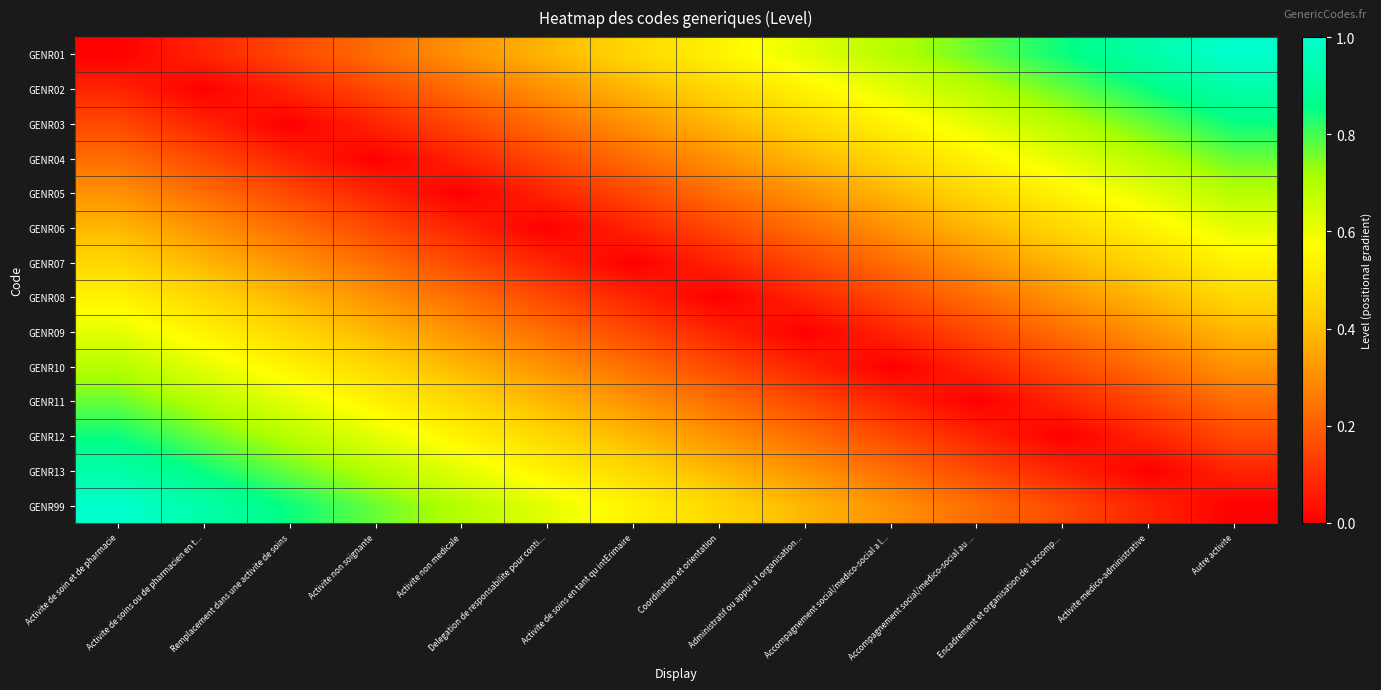

Reading left to right, extract all data points from this chart.

GENR01: Activite de soin et de pharmacie=0.0	Activite de soins ou de pharmacien en t...=0.1	Remplacement dans une activite de soins=0.2	Activite non soignante=0.2	Activite non medicale=0.3	Delegation de responsabilite pour conti...=0.4	Activite de soins en tant qu intErimaire=0.5	Coordination et orientation=0.5	Administratif ou appui a l organisation...=0.6	Accompagnement social/medico-social a l...=0.7	Accompagnement social/medico-social au ...=0.8	Encadrement et organisation de l accomp...=0.8	Activite medico-administrative=0.9	Autre activite=1.0
GENR02: Activite de soin et de pharmacie=0.1	Activite de soins ou de pharmacien en t...=0.0	Remplacement dans une activite de soins=0.1	Activite non soignante=0.2	Activite non medicale=0.2	Delegation de responsabilite pour conti...=0.3	Activite de soins en tant qu intErimaire=0.4	Coordination et orientation=0.5	Administratif ou appui a l organisation...=0.5	Accompagnement social/medico-social a l...=0.6	Accompagnement social/medico-social au ...=0.7	Encadrement et organisation de l accomp...=0.8	Activite medico-administrative=0.8	Autre activite=0.9
GENR03: Activite de soin et de pharmacie=0.2	Activite de soins ou de pharmacien en t...=0.1	Remplacement dans une activite de soins=0.0	Activite non soignante=0.1	Activite non medicale=0.2	Delegation de responsabilite pour conti...=0.2	Activite de soins en tant qu intErimaire=0.3	Coordination et orientation=0.4	Administratif ou appui a l organisation...=0.5	Accompagnement social/medico-social a l...=0.5	Accompagnement social/medico-social au ...=0.6	Encadrement et organisation de l accomp...=0.7	Activite medico-administrative=0.8	Autre activite=0.8
GENR04: Activite de soin et de pharmacie=0.2	Activite de soins ou de pharmacien en t...=0.2	Remplacement dans une activite de soins=0.1	Activite non soignante=0.0	Activite non medicale=0.1	Delegation de responsabilite pour conti...=0.2	Activite de soins en tant qu intErimaire=0.2	Coordination et orientation=0.3	Administratif ou appui a l organisation...=0.4	Accompagnement social/medico-social a l...=0.5	Accompagnement social/medico-social au ...=0.5	Encadrement et organisation de l accomp...=0.6	Activite medico-administrative=0.7	Autre activite=0.8
GENR05: Activite de soin et de pharmacie=0.3	Activite de soins ou de pharmacien en t...=0.2	Remplacement dans une activite de soins=0.2	Activite non soignante=0.1	Activite non medicale=0.0	Delegation de responsabilite pour conti...=0.1	Activite de soins en tant qu intErimaire=0.2	Coordination et orientation=0.2	Administratif ou appui a l organisation...=0.3	Accompagnement social/medico-social a l...=0.4	Accompagnement social/medico-social au ...=0.5	Encadrement et organisation de l accomp...=0.5	Activite medico-administrative=0.6	Autre activite=0.7
GENR06: Activite de soin et de pharmacie=0.4	Activite de soins ou de pharmacien en t...=0.3	Remplacement dans une activite de soins=0.2	Activite non soignante=0.2	Activite non medicale=0.1	Delegation de responsabilite pour conti...=0.0	Activite de soins en tant qu intErimaire=0.1	Coordination et orientation=0.2	Administratif ou appui a l organisation...=0.2	Accompagnement social/medico-social a l...=0.3	Accompagnement social/medico-social au ...=0.4	Encadrement et organisation de l accomp...=0.5	Activite medico-administrative=0.5	Autre activite=0.6
GENR07: Activite de soin et de pharmacie=0.5	Activite de soins ou de pharmacien en t...=0.4	Remplacement dans une activite de soins=0.3	Activite non soignante=0.2	Activite non medicale=0.2	Delegation de responsabilite pour conti...=0.1	Activite de soins en tant qu intErimaire=0.0	Coordination et orientation=0.1	Administratif ou appui a l organisation...=0.2	Accompagnement social/medico-social a l...=0.2	Accompagnement social/medico-social au ...=0.3	Encadrement et organisation de l accomp...=0.4	Activite medico-administrative=0.5	Autre activite=0.5
GENR08: Activite de soin et de pharmacie=0.5	Activite de soins ou de pharmacien en t...=0.5	Remplacement dans une activite de soins=0.4	Activite non soignante=0.3	Activite non medicale=0.2	Delegation de responsabilite pour conti...=0.2	Activite de soins en tant qu intErimaire=0.1	Coordination et orientation=0.0	Administratif ou appui a l organisation...=0.1	Accompagnement social/medico-social a l...=0.2	Accompagnement social/medico-social au ...=0.2	Encadrement et organisation de l accomp...=0.3	Activite medico-administrative=0.4	Autre activite=0.5
GENR09: Activite de soin et de pharmacie=0.6	Activite de soins ou de pharmacien en t...=0.5	Remplacement dans une activite de soins=0.5	Activite non soignante=0.4	Activite non medicale=0.3	Delegation de responsabilite pour conti...=0.2	Activite de soins en tant qu intErimaire=0.2	Coordination et orientation=0.1	Administratif ou appui a l organisation...=0.0	Accompagnement social/medico-social a l...=0.1	Accompagnement social/medico-social au ...=0.2	Encadrement et organisation de l accomp...=0.2	Activite medico-administrative=0.3	Autre activite=0.4
GENR10: Activite de soin et de pharmacie=0.7	Activite de soins ou de pharmacien en t...=0.6	Remplacement dans une activite de soins=0.5	Activite non soignante=0.5	Activite non medicale=0.4	Delegation de responsabilite pour conti...=0.3	Activite de soins en tant qu intErimaire=0.2	Coordination et orientation=0.2	Administratif ou appui a l organisation...=0.1	Accompagnement social/medico-social a l...=0.0	Accompagnement social/medico-social au ...=0.1	Encadrement et organisation de l accomp...=0.2	Activite medico-administrative=0.2	Autre activite=0.3
GENR11: Activite de soin et de pharmacie=0.8	Activite de soins ou de pharmacien en t...=0.7	Remplacement dans une activite de soins=0.6	Activite non soignante=0.5	Activite non medicale=0.5	Delegation de responsabilite pour conti...=0.4	Activite de soins en tant qu intErimaire=0.3	Coordination et orientation=0.2	Administratif ou appui a l organisation...=0.2	Accompagnement social/medico-social a l...=0.1	Accompagnement social/medico-social au ...=0.0	Encadrement et organisation de l accomp...=0.1	Activite medico-administrative=0.2	Autre activite=0.2
GENR12: Activite de soin et de pharmacie=0.8	Activite de soins ou de pharmacien en t...=0.8	Remplacement dans une activite de soins=0.7	Activite non soignante=0.6	Activite non medicale=0.5	Delegation de responsabilite pour conti...=0.5	Activite de soins en tant qu intErimaire=0.4	Coordination et orientation=0.3	Administratif ou appui a l organisation...=0.2	Accompagnement social/medico-social a l...=0.2	Accompagnement social/medico-social au ...=0.1	Encadrement et organisation de l accomp...=0.0	Activite medico-administrative=0.1	Autre activite=0.2
GENR13: Activite de soin et de pharmacie=0.9	Activite de soins ou de pharmacien en t...=0.8	Remplacement dans une activite de soins=0.8	Activite non soignante=0.7	Activite non medicale=0.6	Delegation de responsabilite pour conti...=0.5	Activite de soins en tant qu intErimaire=0.5	Coordination et orientation=0.4	Administratif ou appui a l organisation...=0.3	Accompagnement social/medico-social a l...=0.2	Accompagnement social/medico-social au ...=0.2	Encadrement et organisation de l accomp...=0.1	Activite medico-administrative=0.0	Autre activite=0.1
GENR99: Activite de soin et de pharmacie=1.0	Activite de soins ou de pharmacien en t...=0.9	Remplacement dans une activite de soins=0.8	Activite non soignante=0.8	Activite non medicale=0.7	Delegation de responsabilite pour conti...=0.6	Activite de soins en tant qu intErimaire=0.5	Coordination et orientation=0.5	Administratif ou appui a l organisation...=0.4	Accompagnement social/medico-social a l...=0.3	Accompagnement social/medico-social au ...=0.2	Encadrement et organisation de l accomp...=0.2	Activite medico-administrative=0.1	Autre activite=0.0